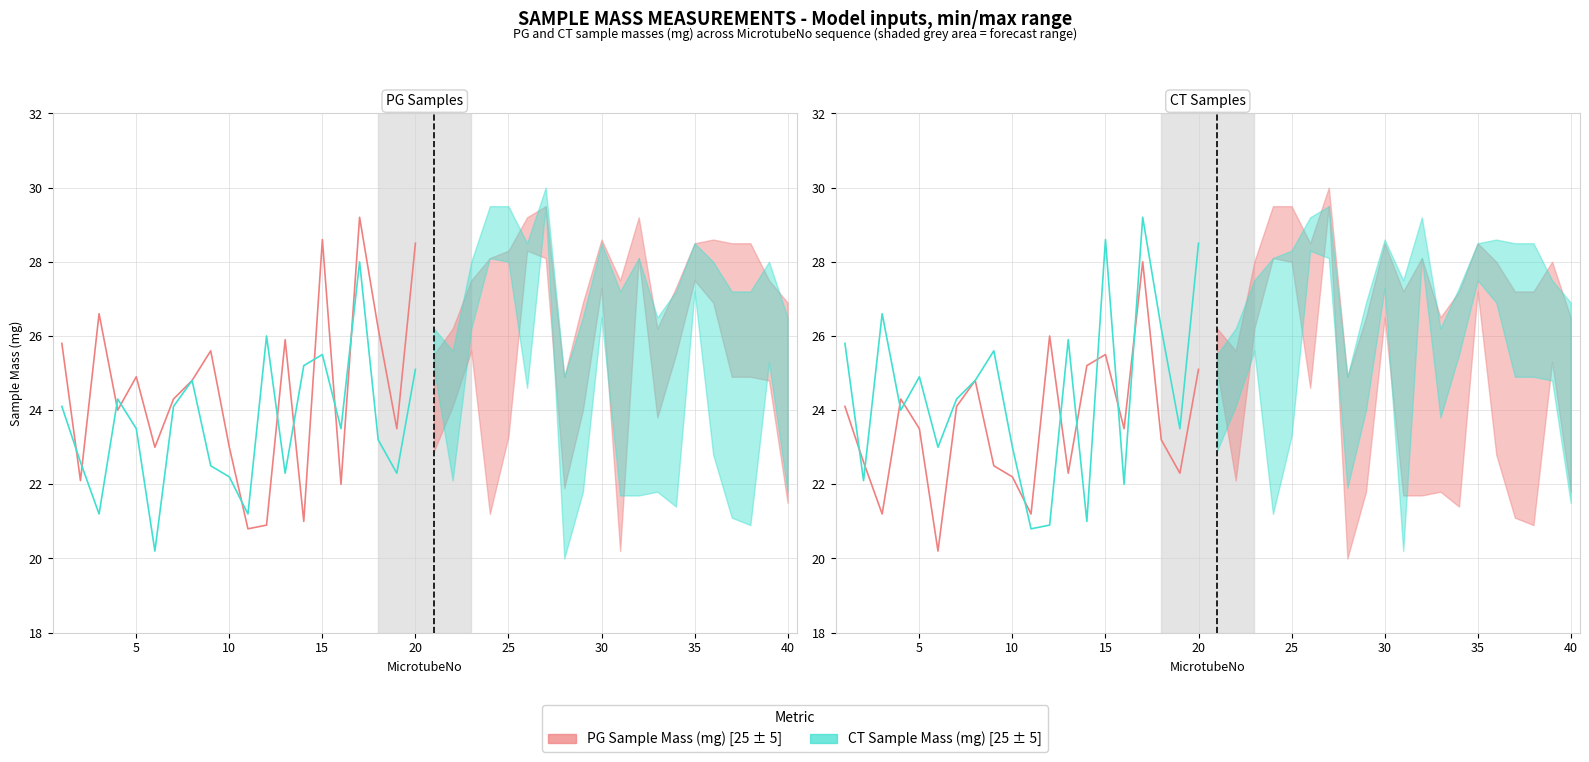

How many times do PG Sample Mass (mg) [25 ± 5] and CT Sample Mass (mg) [25 ± 5] cross each other?

10